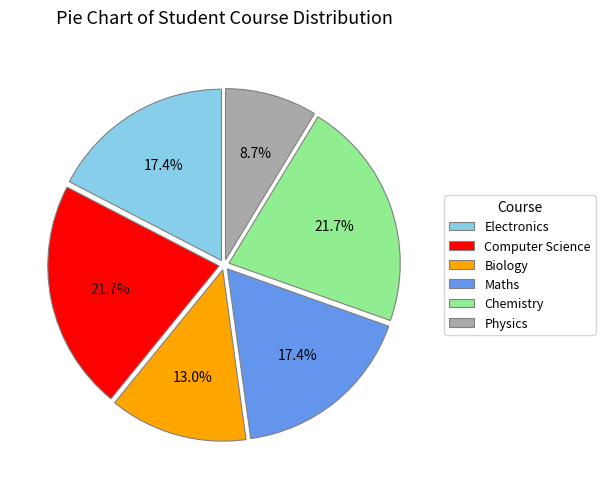

To the nearest percent, what percentage of the pie is Computer Science?

22%